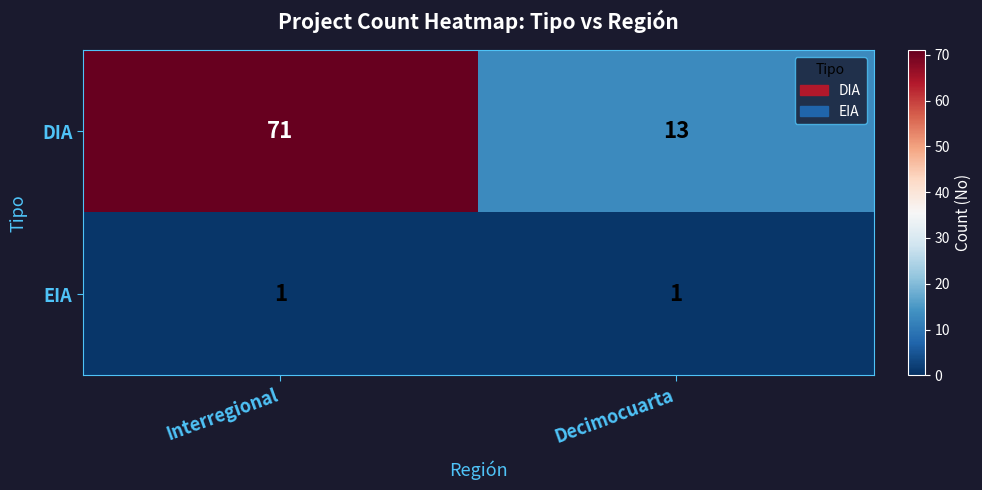

Is the value of DIA at Interregional greater than the value of EIA at Decimocuarta?

Yes